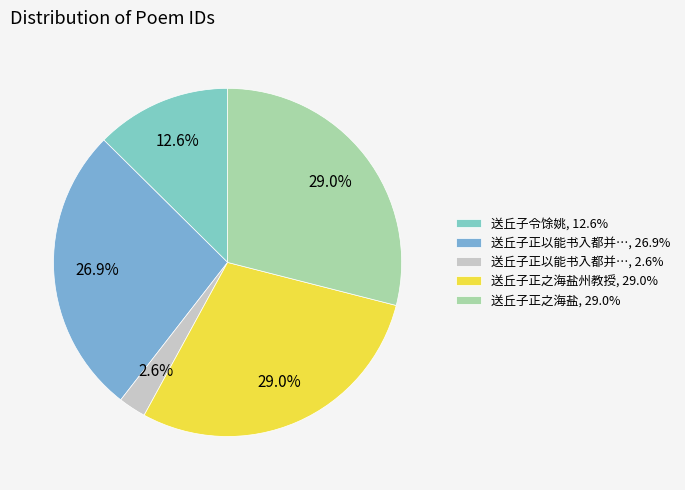

Which slice is the smallest?

送丘子正以能书入都并…, 2.6%